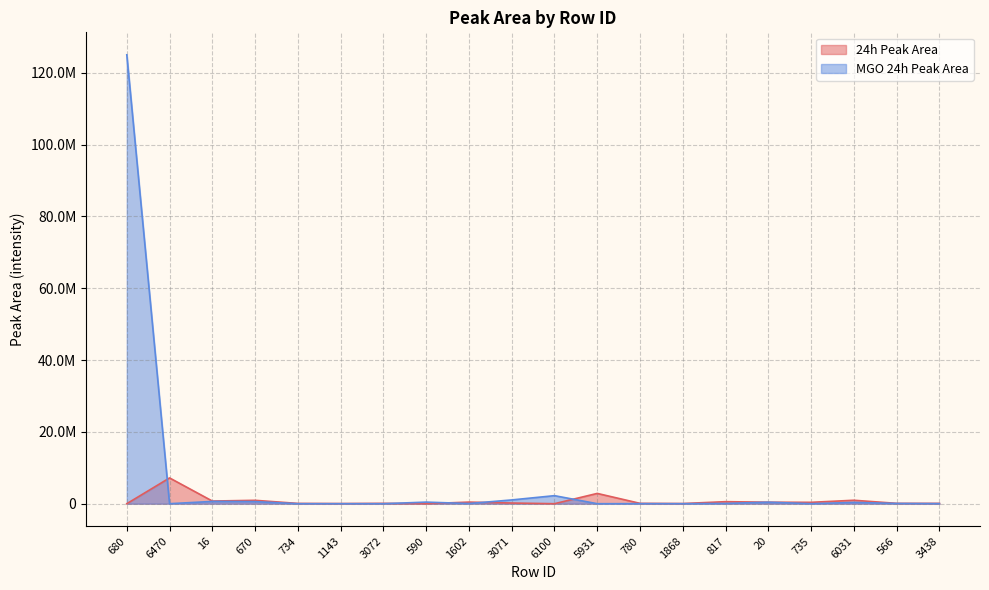

Reading right to left, extract all data points from this chart.

24h Peak Area: 91489.3	97155.4	961498.9	381747.1	416260.0	565329.1	47786.6	97814.3	2865090.2	0.0	189162.0	446323.6	0.0	96287.7	42763.0	78284.3	942998.4	739531.3	7179469.5	0.0
MGO 24h Peak Area: 19192.7	69638.7	360205.6	0.0	424781.6	69491.4	0.0	14518.3	0.0	2238553.2	1049754.9	44828.3	442876.4	0.0	0.0	0.0	581227.9	635396.7	0.0	125000000.0